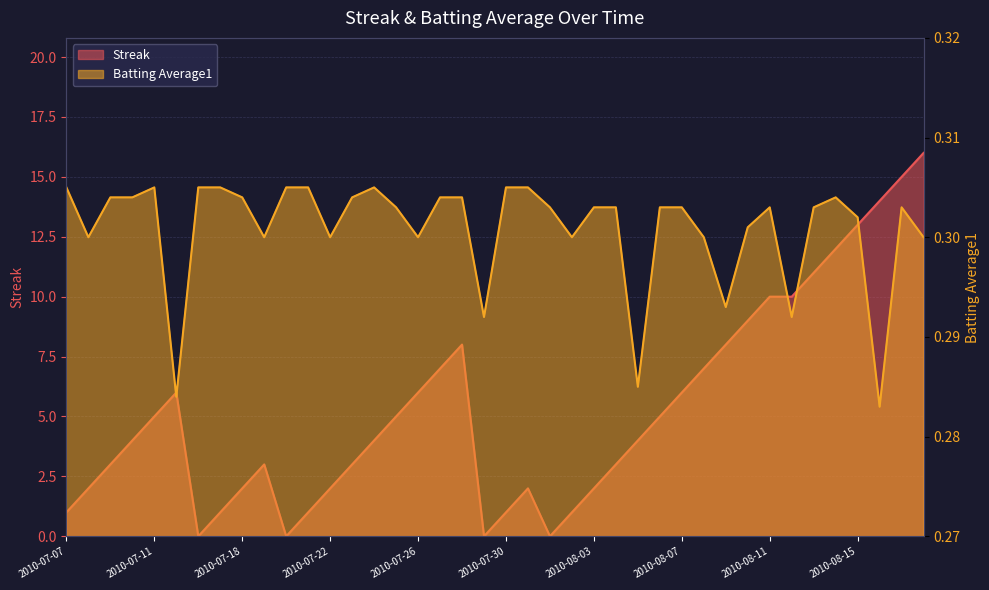

At which label does Streak reach its peak?

2010-08-18